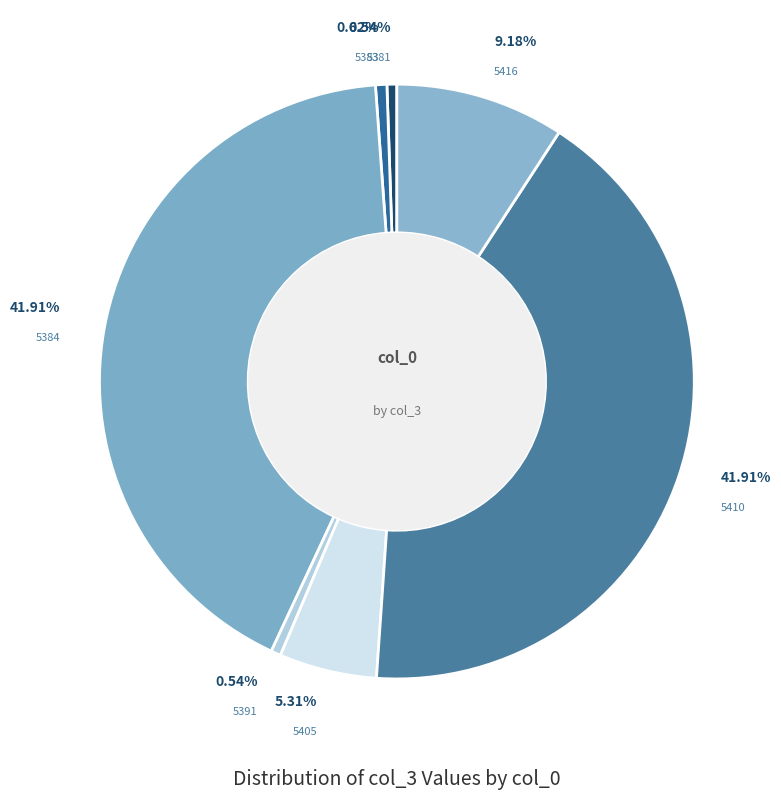

True or false: 5410 accounts for 33% of the total.

False